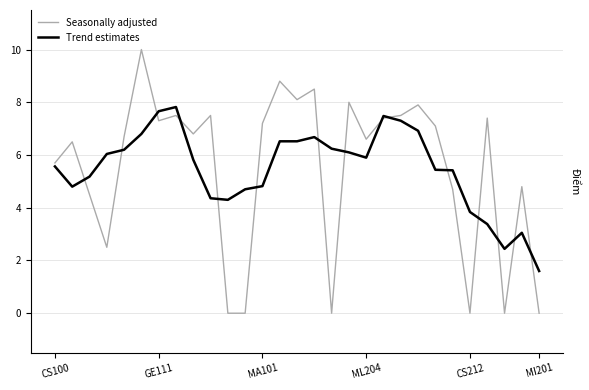

Is this an area chart (filled region under the line)?

No